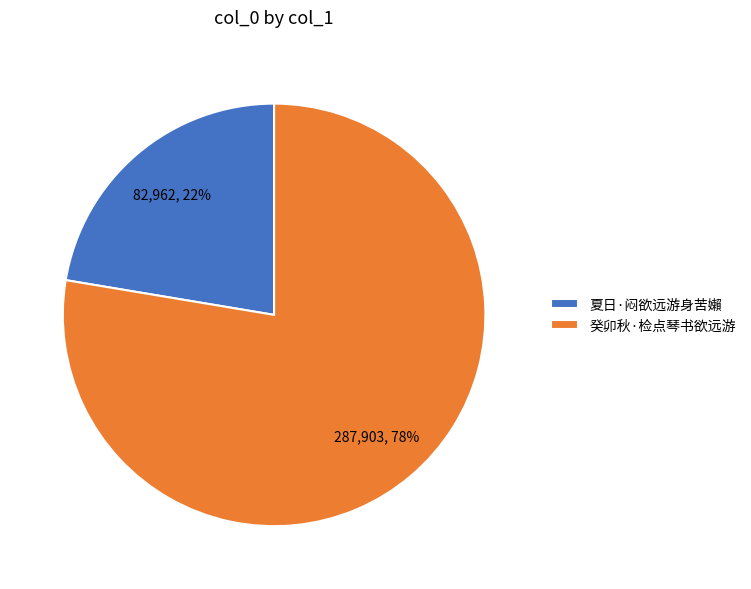

What percentage is the 夏日·闷欲远游身苦嬾 slice, to the nearest percent?

22%